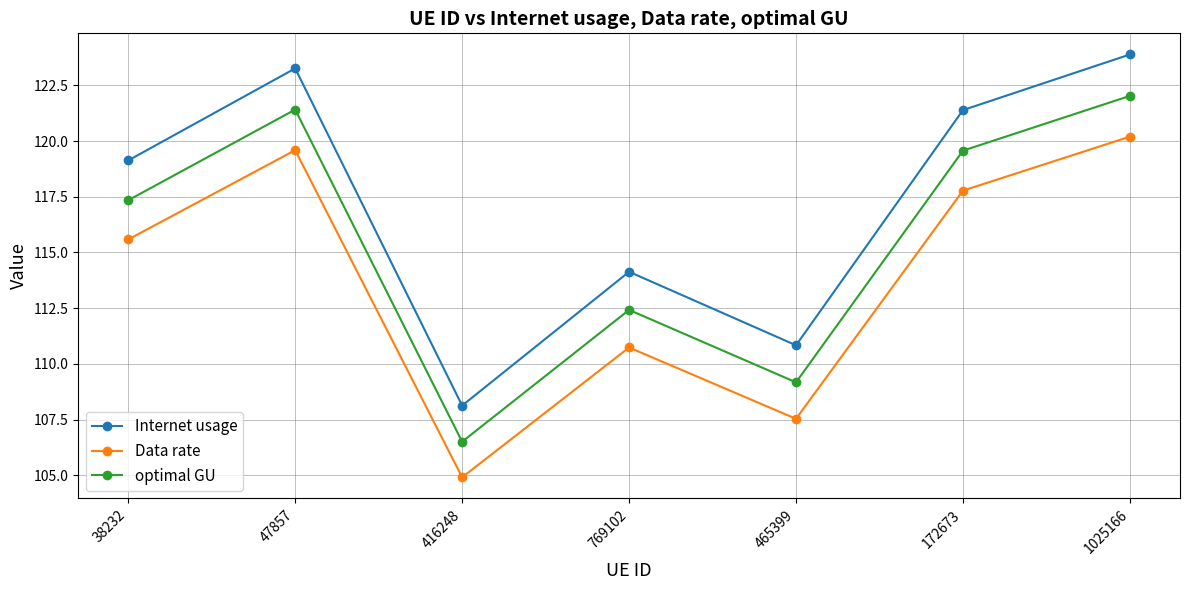

Is the value of optimal GU at 47857 greater than the value of Data rate at 172673?

Yes